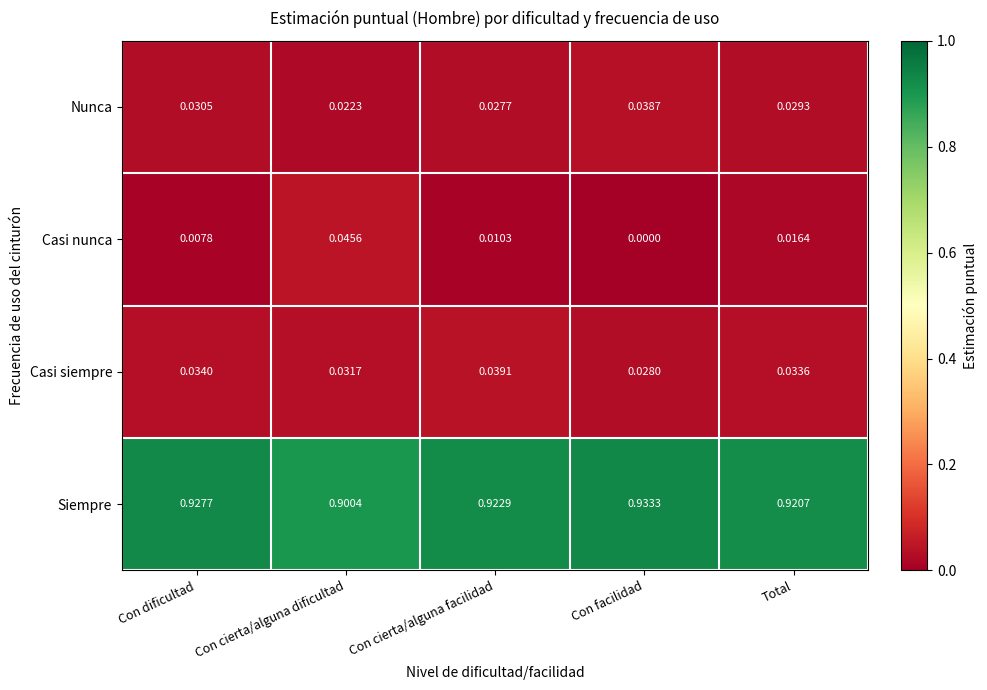

Rank the series at Con cierta/alguna dificultad from highest to lowest value.

Siempre, Casi nunca, Casi siempre, Nunca